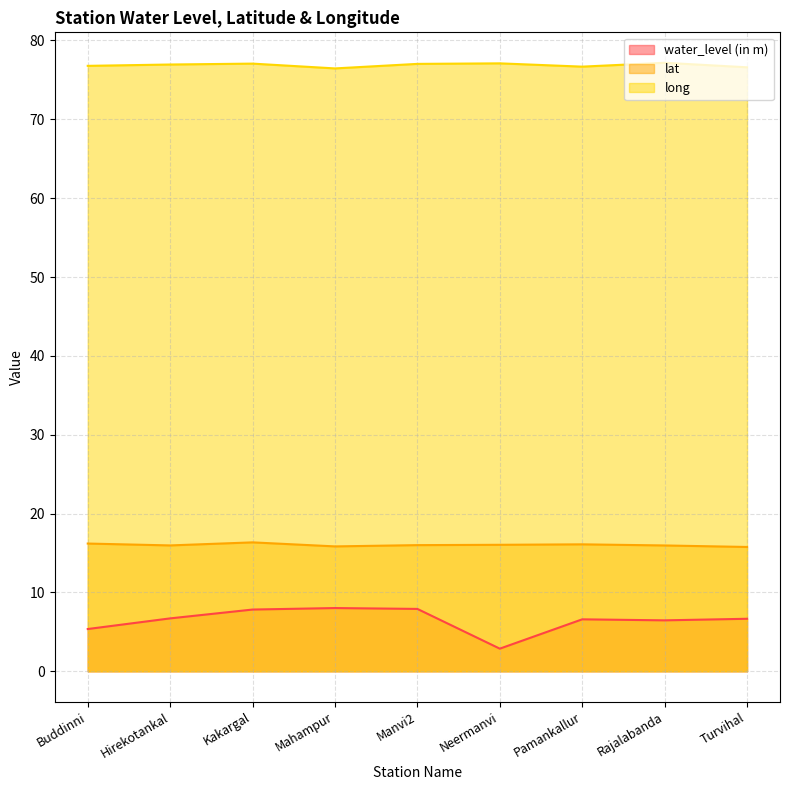

What is the value of the long point at the 6th from the left?

77.1